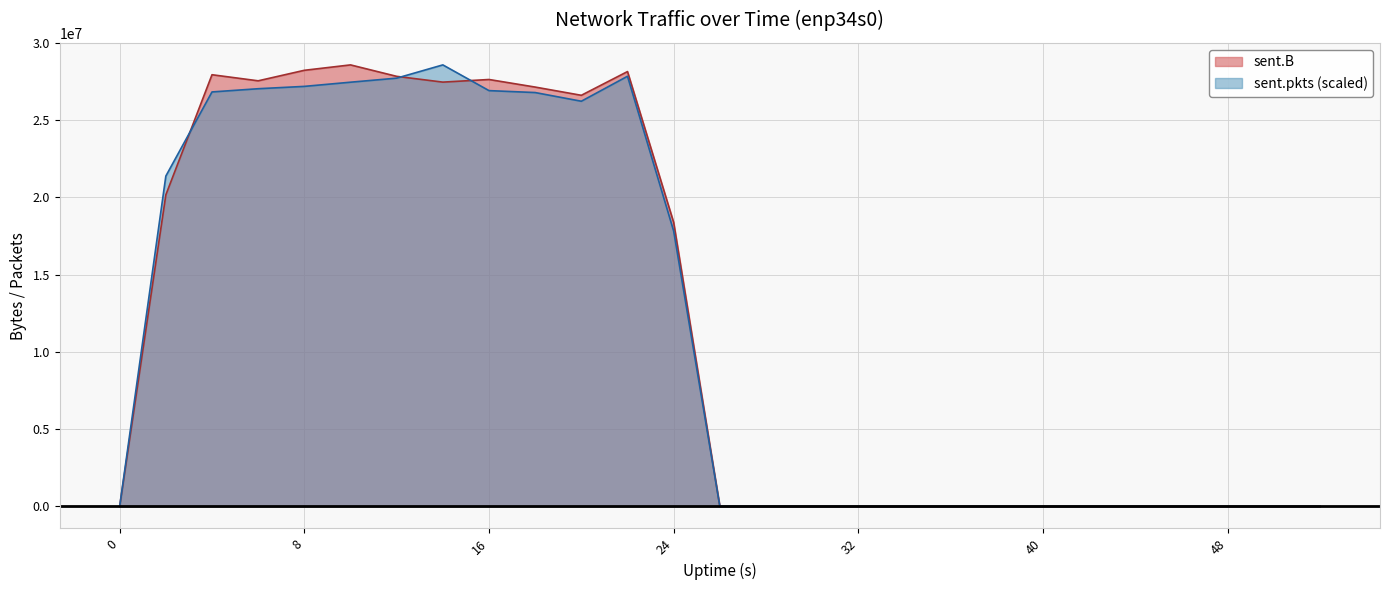

What is the highest value of the sent.pkts series?

28581987.0